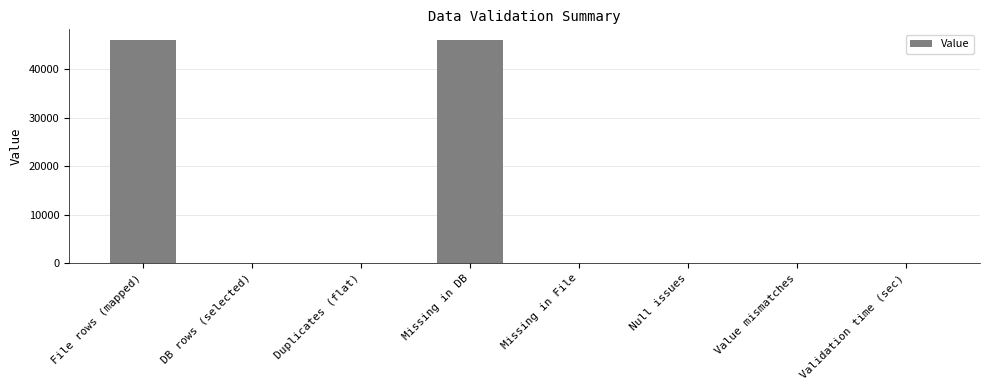

True or false: the data shows 2.0 at Value mismatches.

True